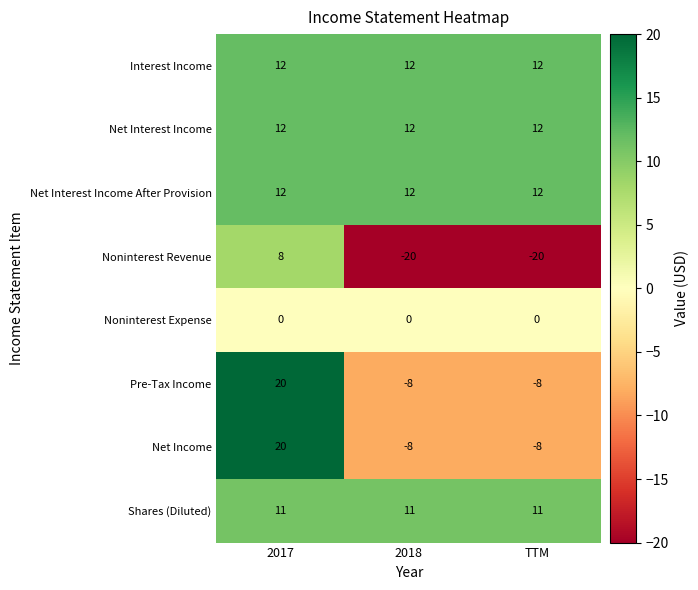

What is the total value across all series at 2018?

11